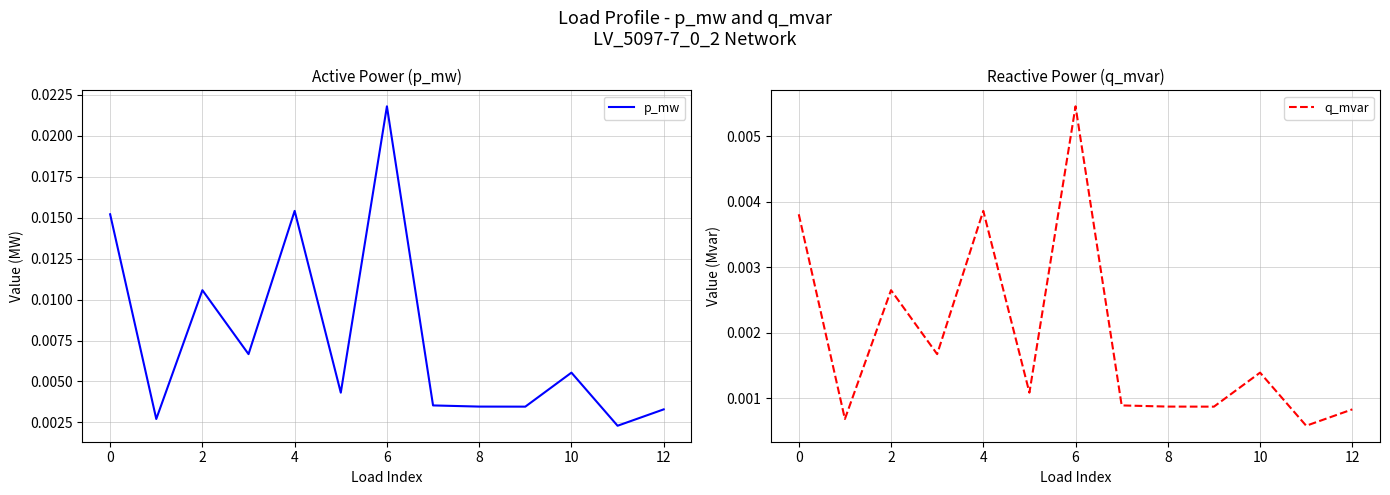

Does the chart have visible grid lines?

Yes